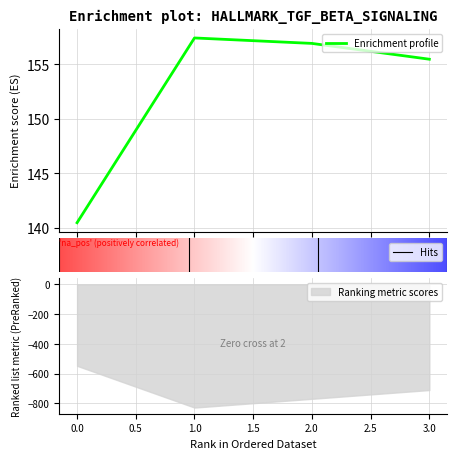

Rank the categories by value from lowest to highest.

0, 3, 2, 1